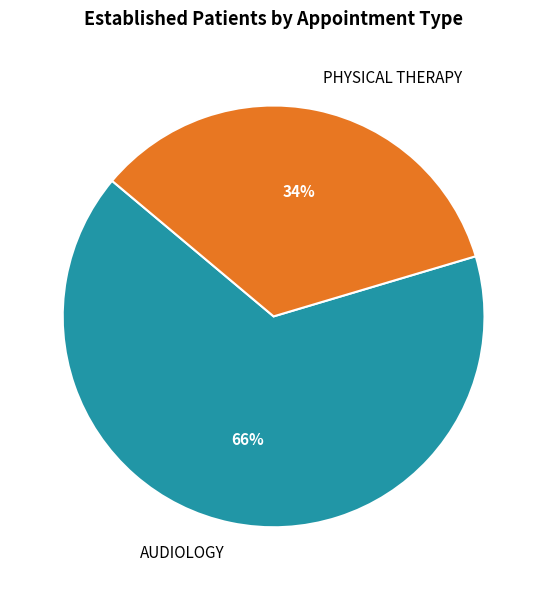

To the nearest percent, what is the combined percentage of AUDIOLOGY and PHYSICAL THERAPY?

100%